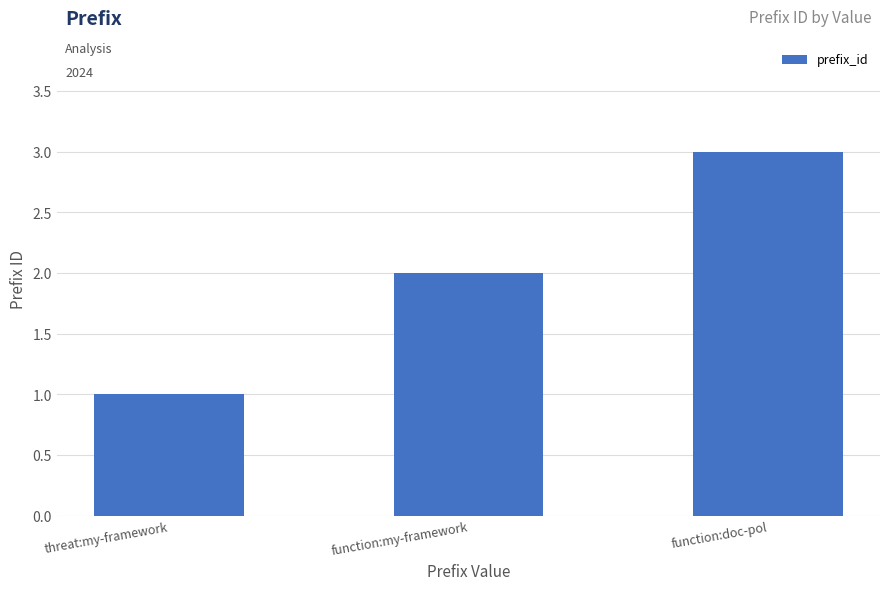

Which label corresponds to the smallest value in the chart?

threat:my-framework